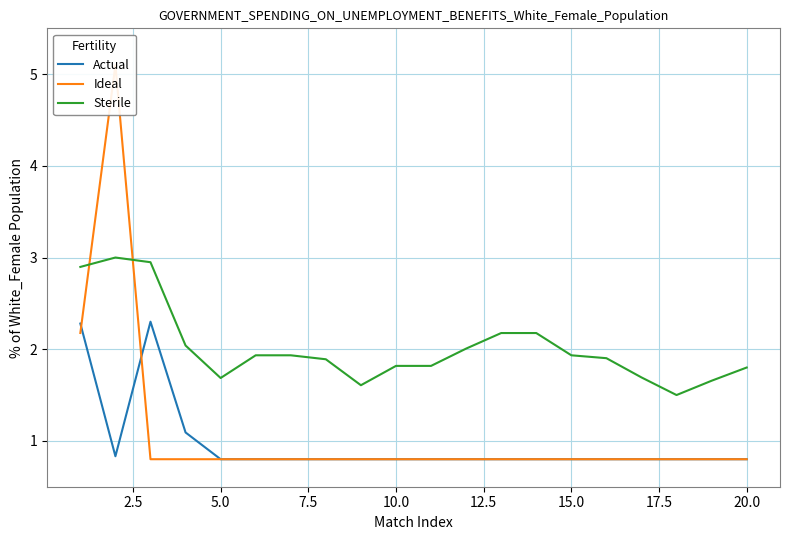

What is the highest value of the Sterile series?

3.0